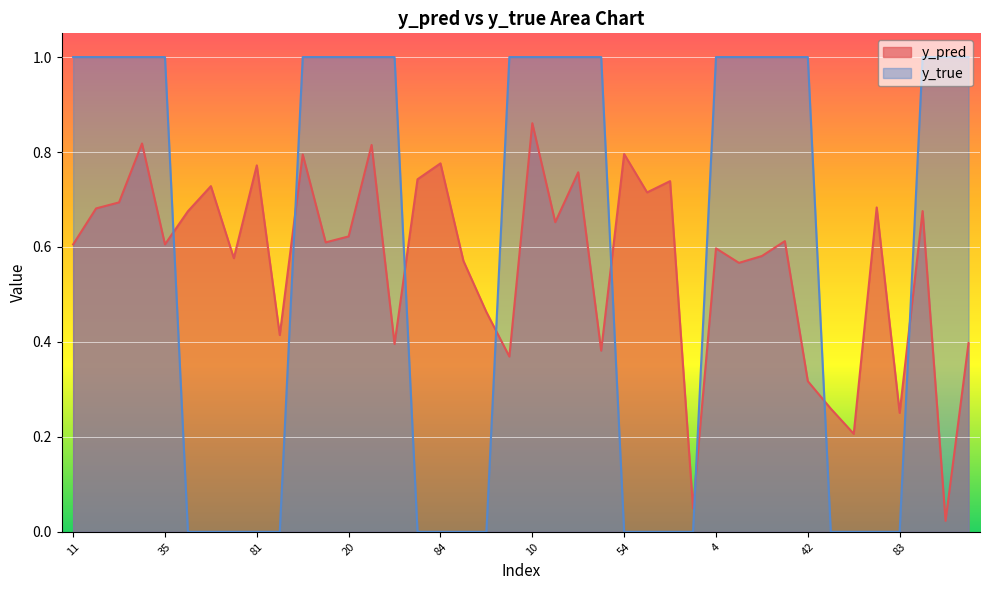

Rank the series at 74 from lowest to highest value.

y_true, y_pred